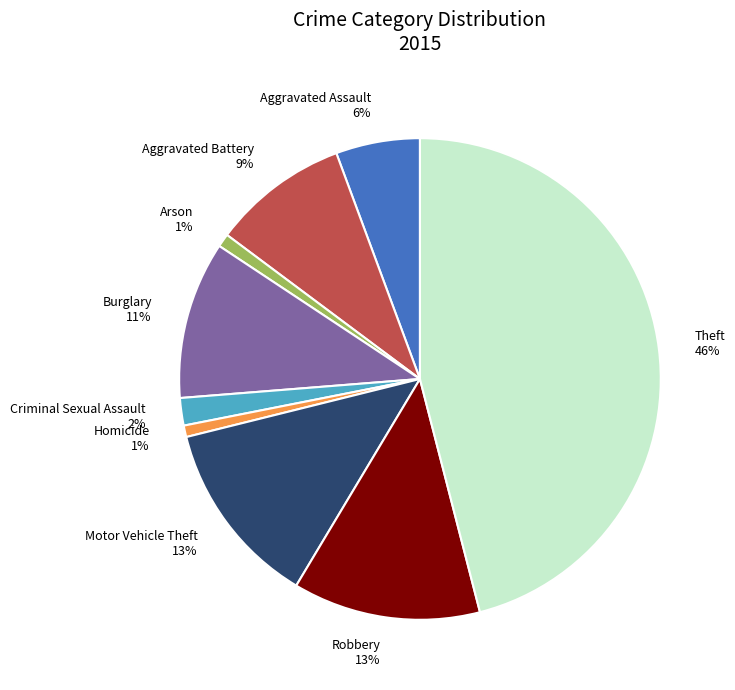

To the nearest percent, what is the average slice percentage?

11%